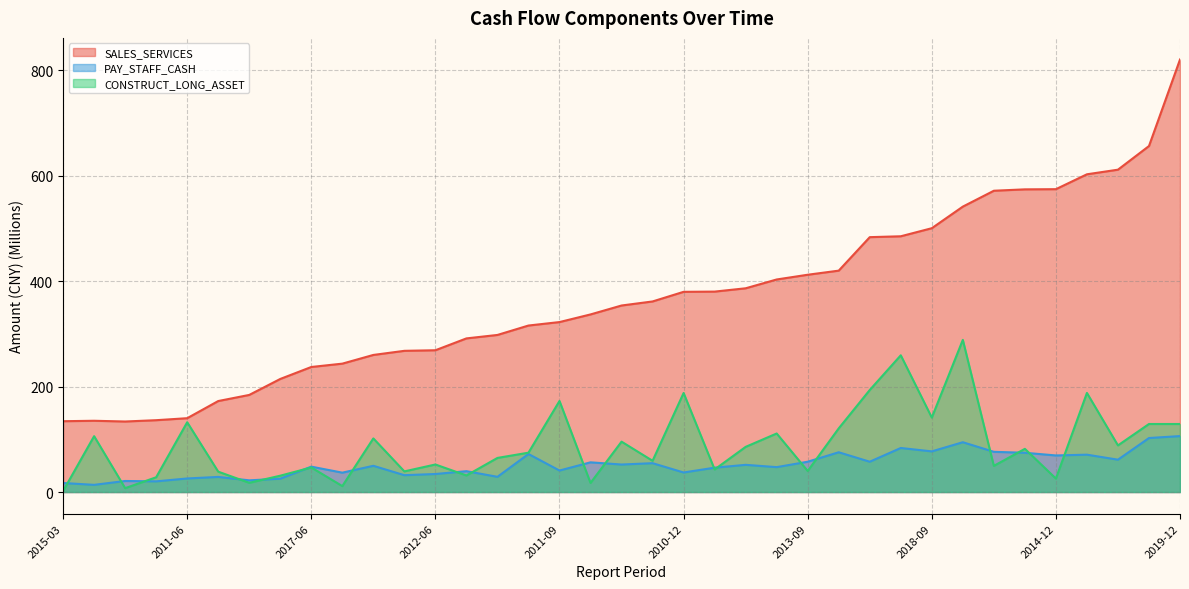

What is the total value across all series at 2019-09?

828.4